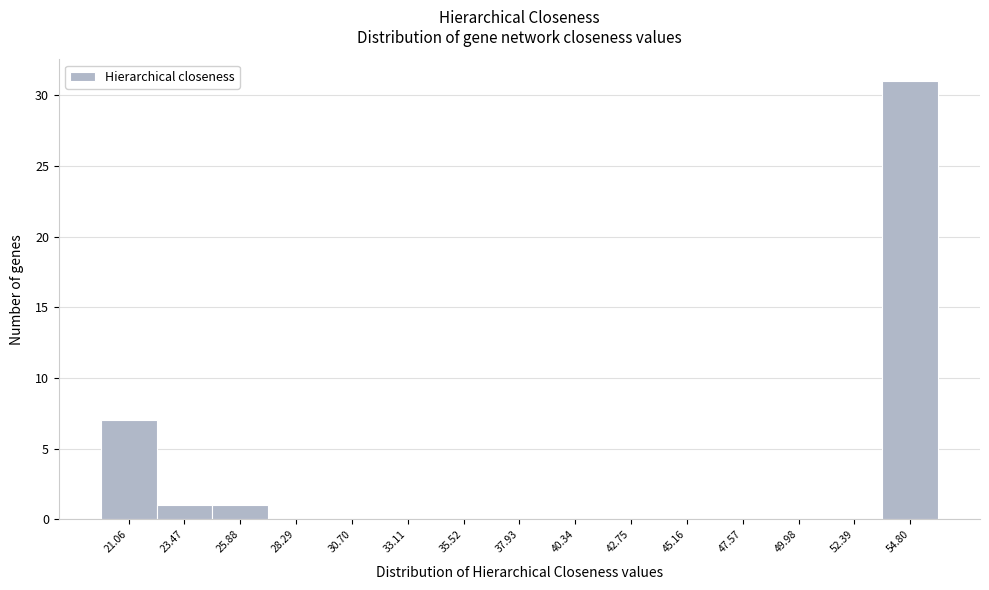

Reading left to right, what are all the values shown in this chart?

21.06=7	23.47=1	25.88=1	28.29=0	30.70=0	33.11=0	35.52=0	37.93=0	40.34=0	42.75=0	45.16=0	47.57=0	49.98=0	52.39=0	54.80=31